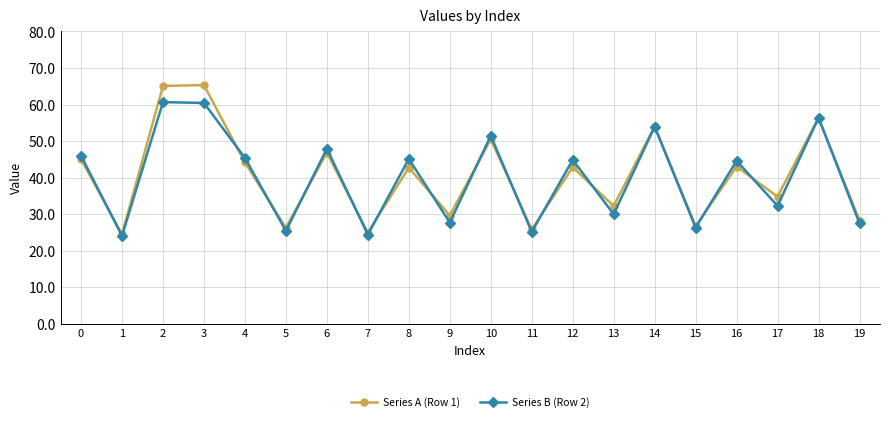

How many lines are shown in the chart?

2